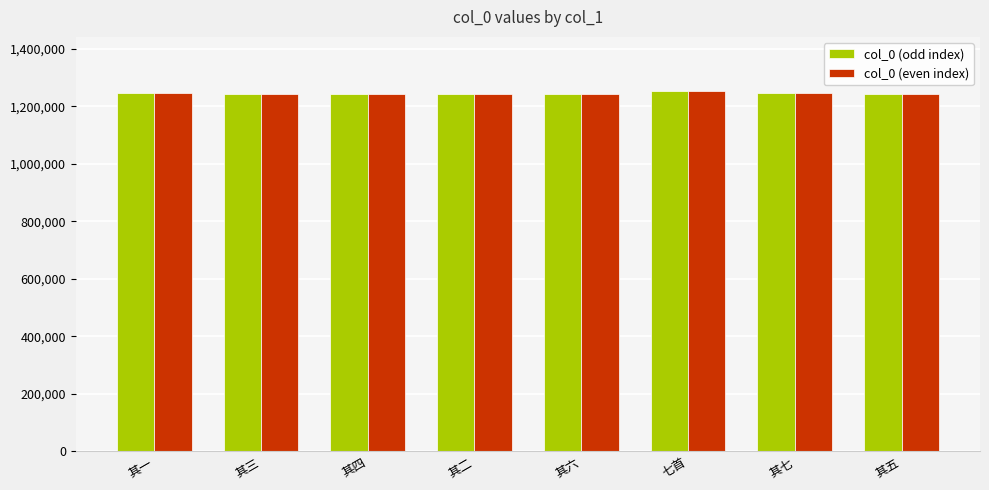

What is the minimum value for col_0 (odd index)?

1241394